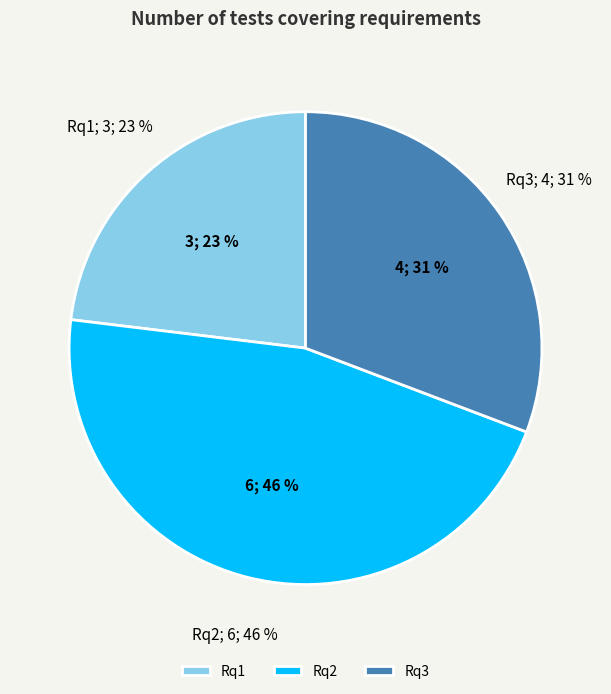

Rank the categories by value from highest to lowest.

Rq2, Rq3, Rq1